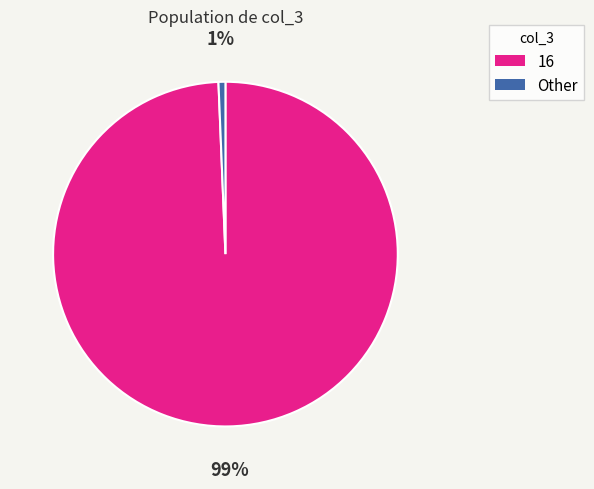

Is there a majority slice in this chart?

Yes